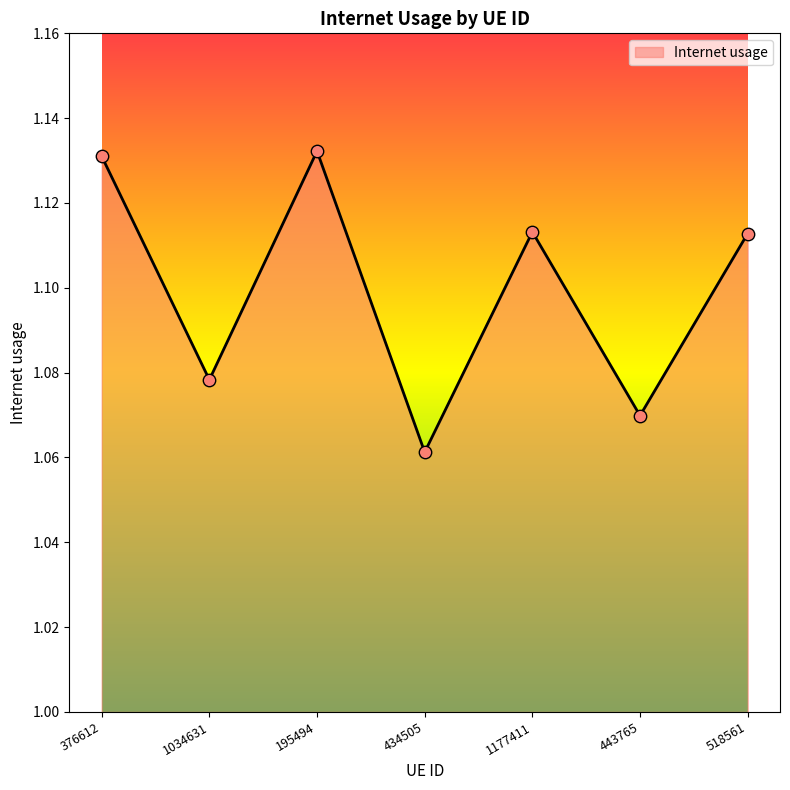

Approximately how many times larger is the value at 1177411 compared to 443765?

1.0